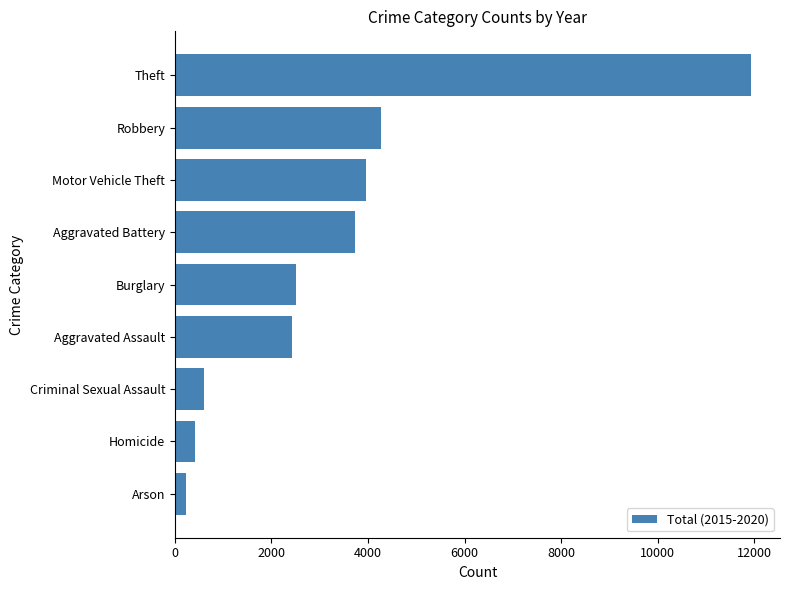

What is the change in value from Homicide to Theft?

+11530